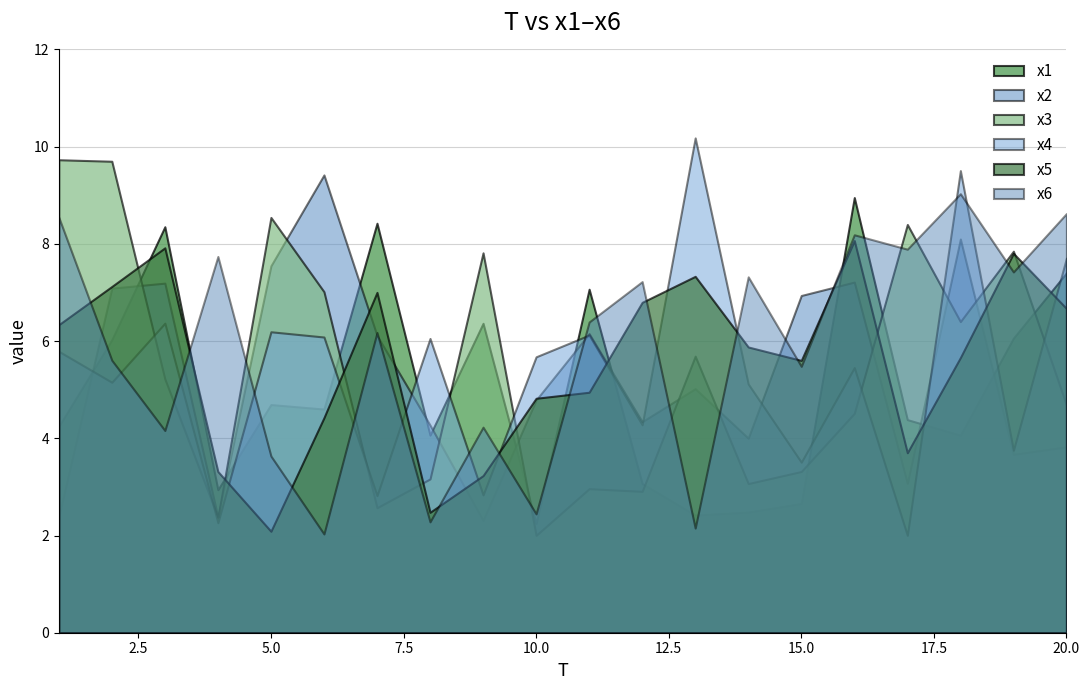

What is the difference between the highest and lowest values at 15.0?

4.3